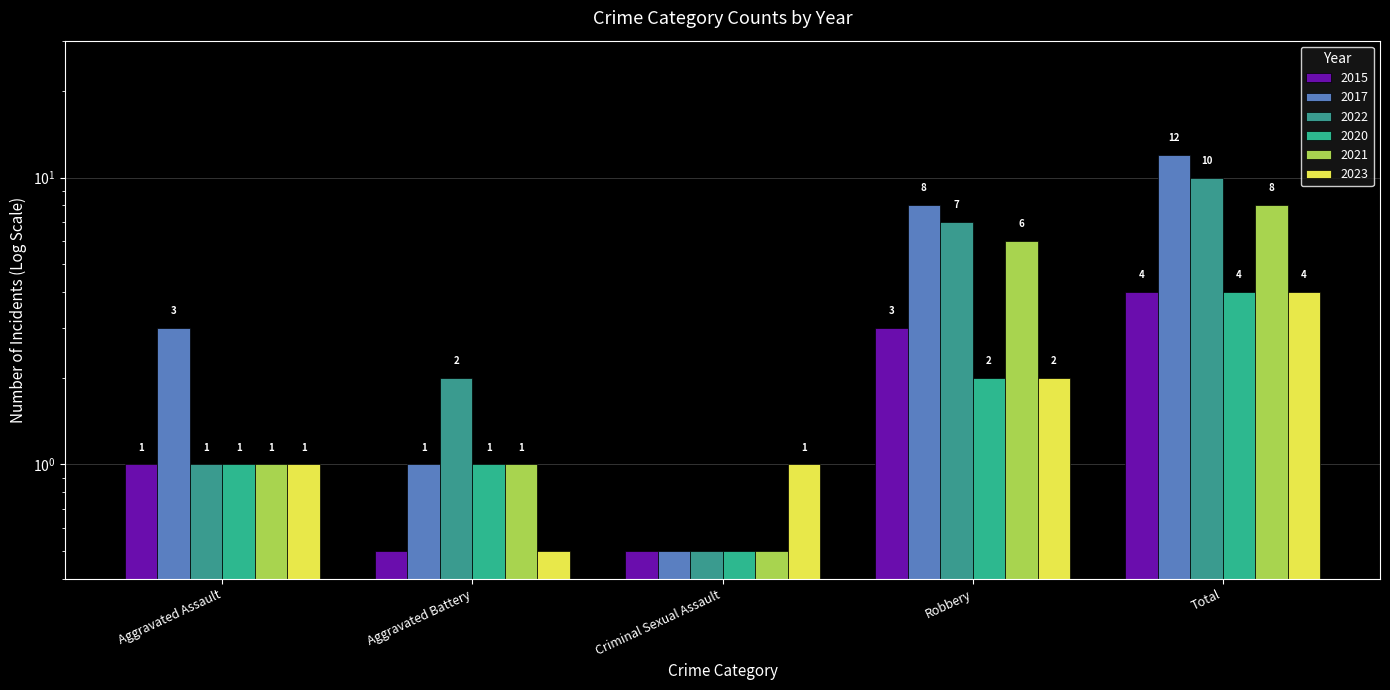

How many series are shown in this chart?

6